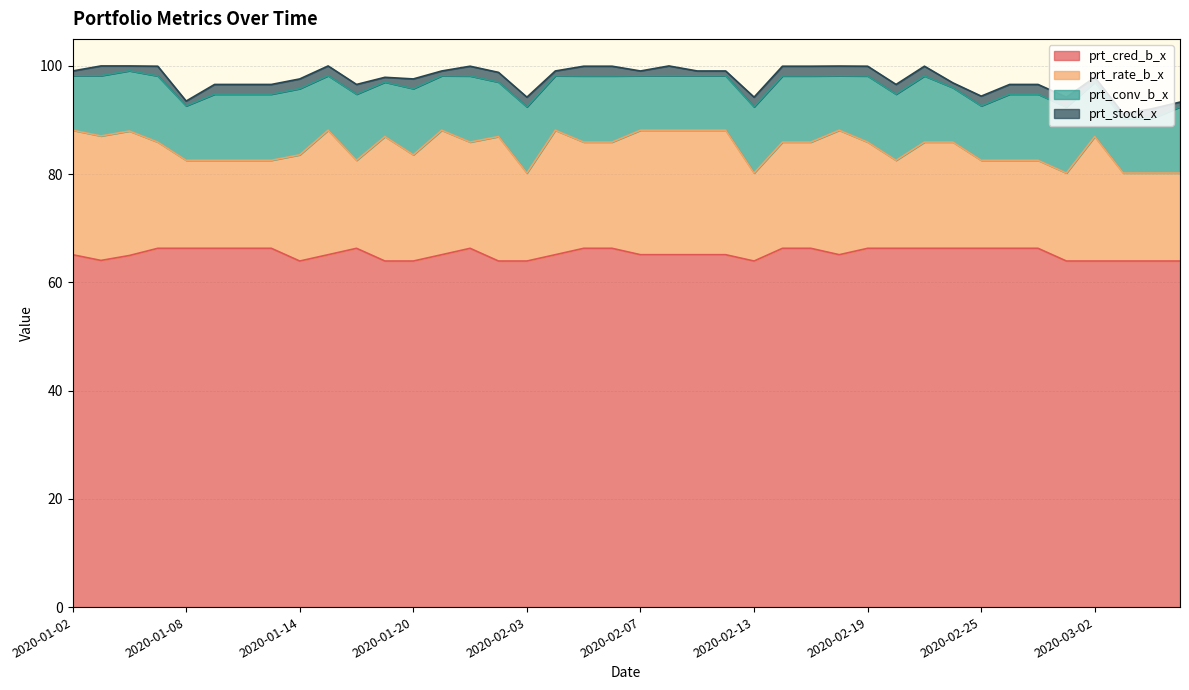

In prt_cred_b_x, how many points are higher than both neighbors (excluding endpoints)?

2